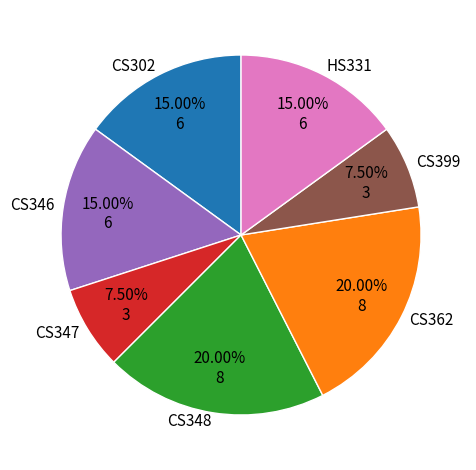

What percentage do CS346 and CS362 together represent?

35.0%